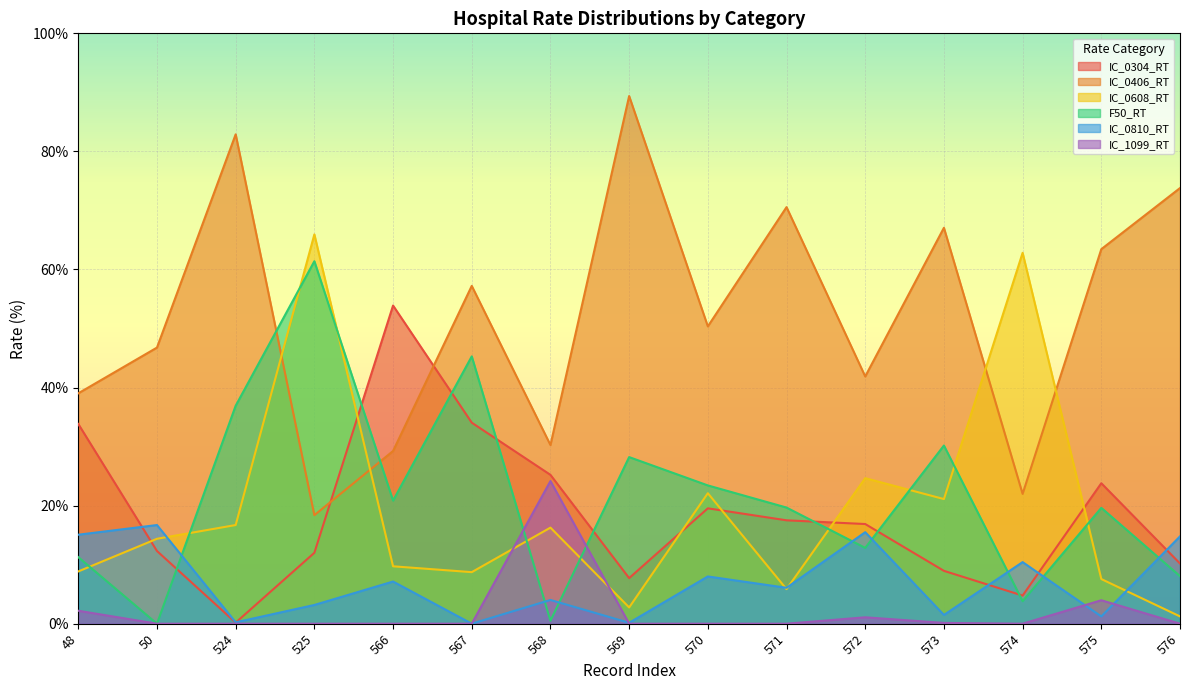

What is the total value across all series at 566?

120.9